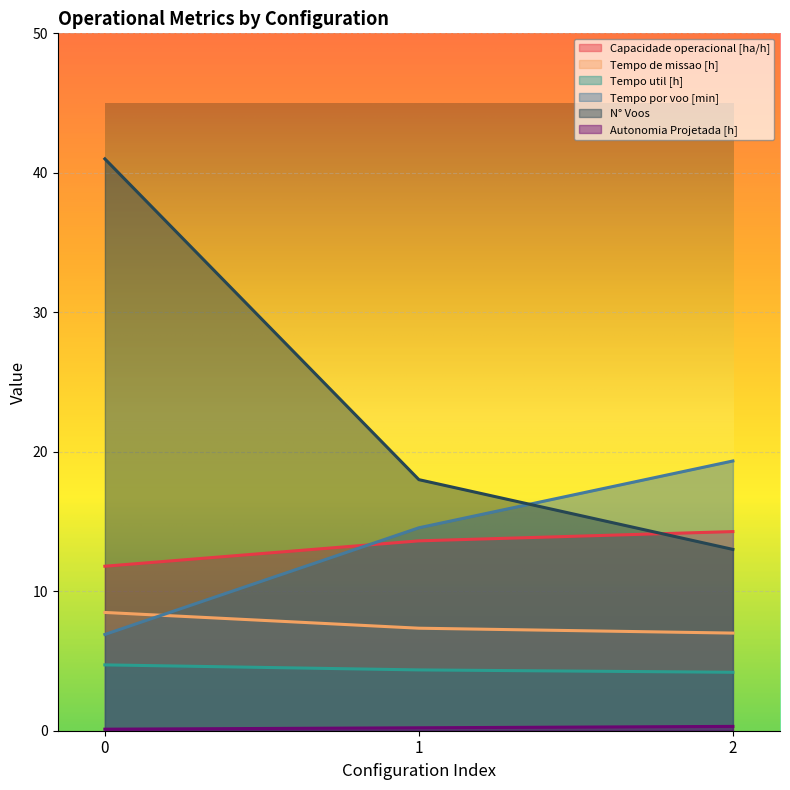

What is the difference between the highest and lowest values at 2?

19.0